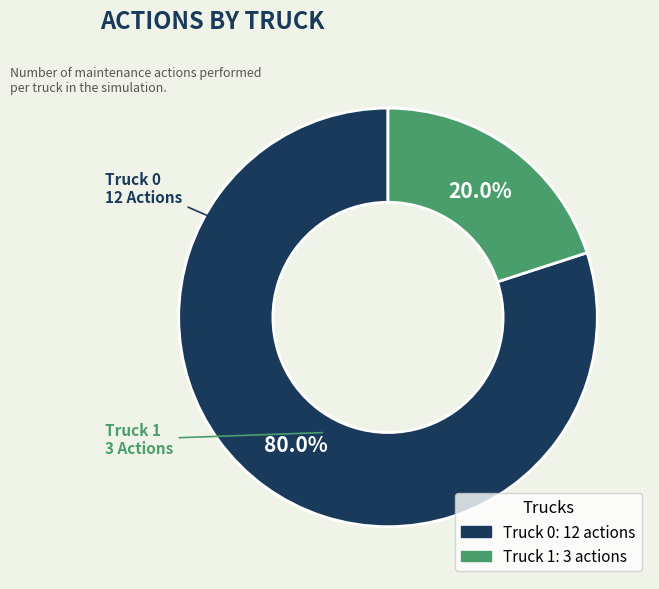

What is the total percentage of Truck 0 and Truck 1?

100.0%